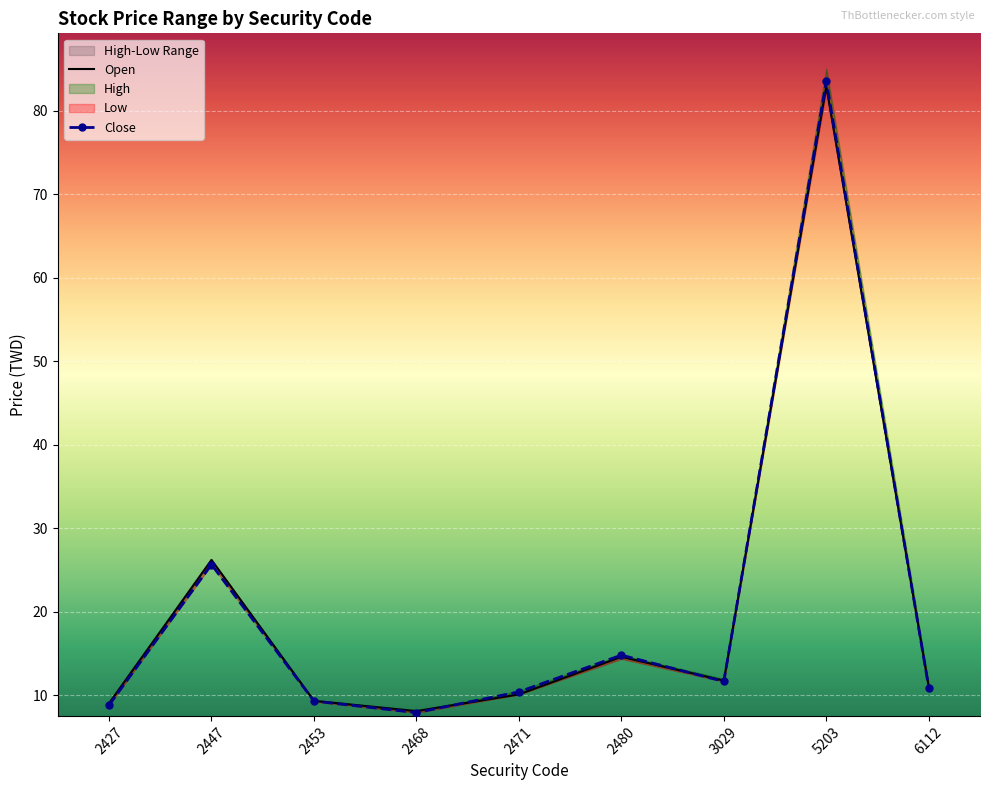

Between 2471 and 2468, which is larger?

2471